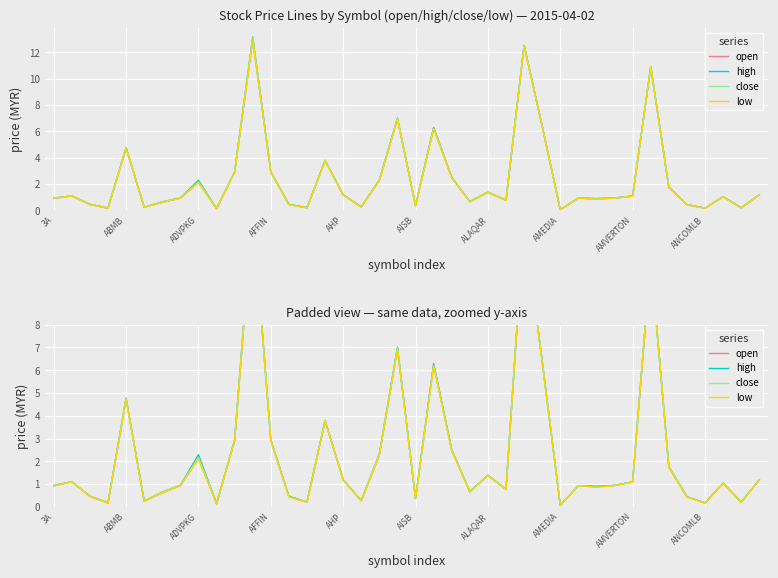

The close series shows 0.2 at ANCOMLB. True or false?

True